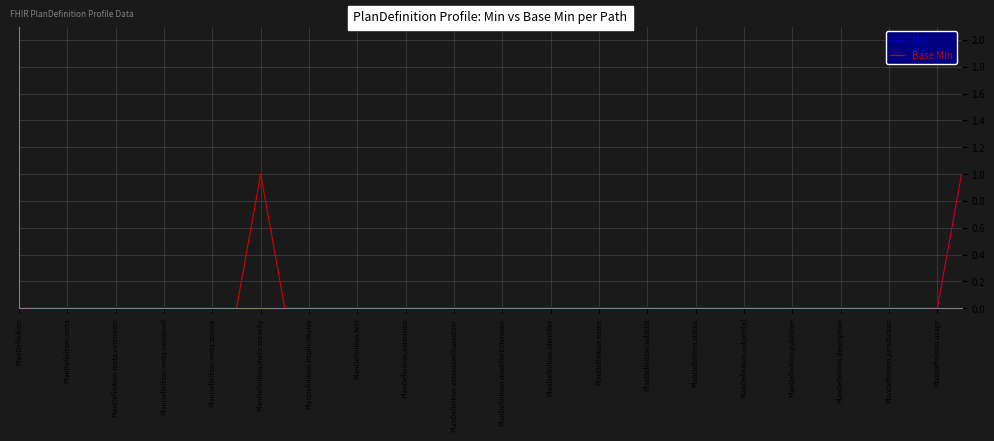

Reading left to right, what are all the values shown in this chart?

Min: 0	0	0	0	0	0	0	0	0	0	0	0	0	0	0	0	0	0	0	0	0	0	0	0	0	0	0	0	0	0	0	0	0	0	0	0	0	0	0	1
Base Min: 0	0	0	0	0	0	0	0	0	0	1	0	0	0	0	0	0	0	0	0	0	0	0	0	0	0	0	0	0	0	0	0	0	0	0	0	0	0	0	1